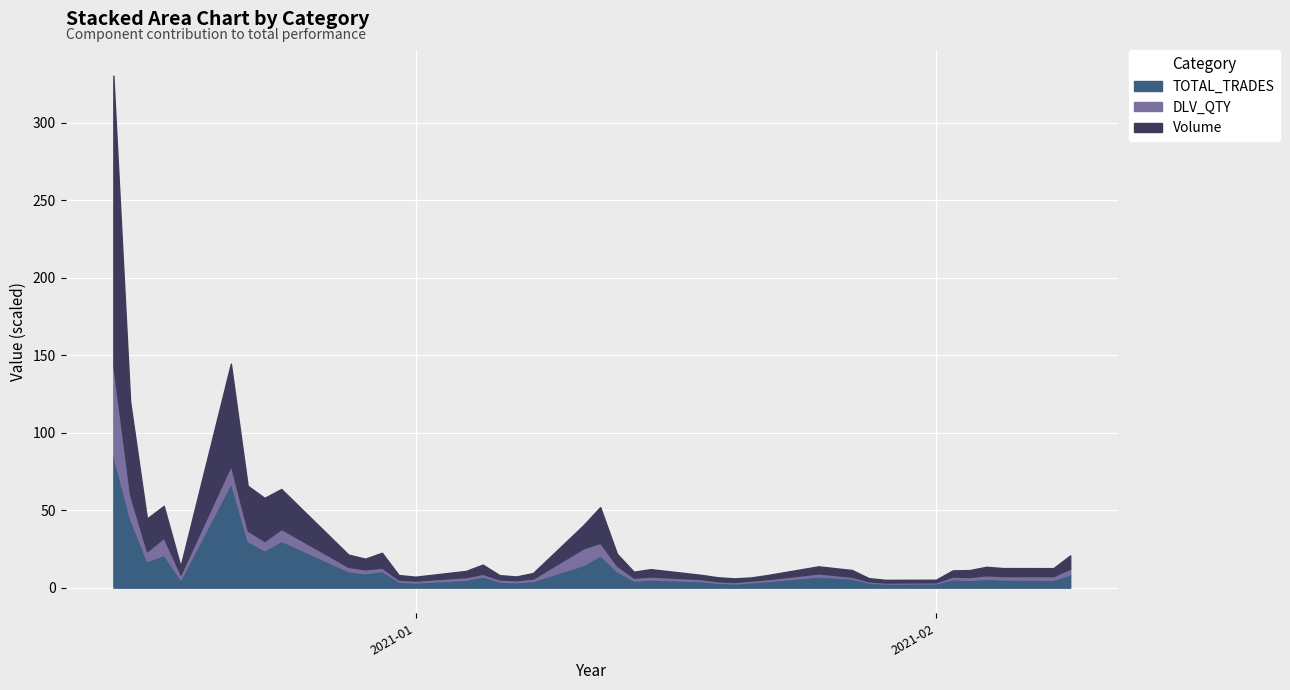

How many data points in TOTAL_TRADES are less than 54961?

20